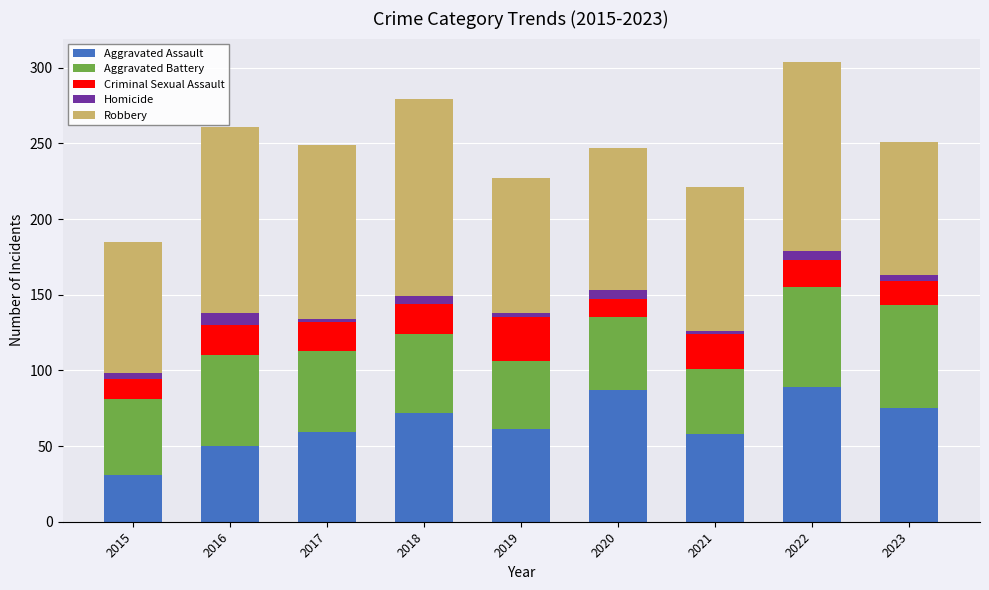

Is it true that Aggravated Assault equals 59 at 2017?

True